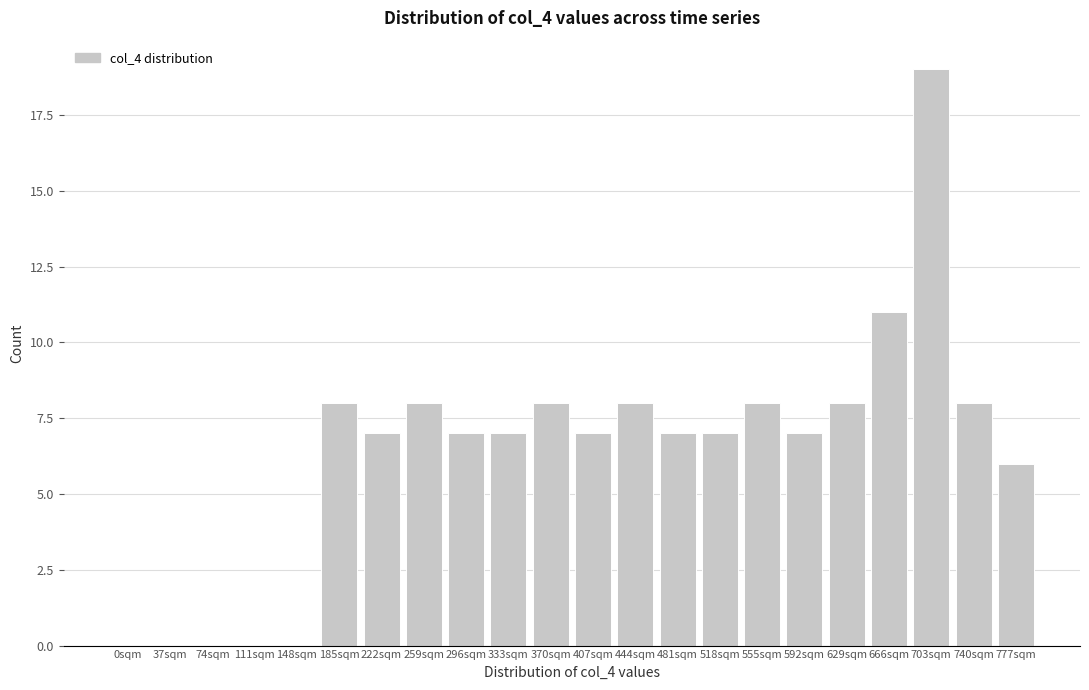

Reading left to right, what are all the values shown in this chart?

0sqm=0	37sqm=0	74sqm=0	111sqm=0	148sqm=0	185sqm=8	222sqm=7	259sqm=8	296sqm=7	333sqm=7	370sqm=8	407sqm=7	444sqm=8	481sqm=7	518sqm=7	555sqm=8	592sqm=7	629sqm=8	666sqm=11	703sqm=19	740sqm=8	777sqm=6